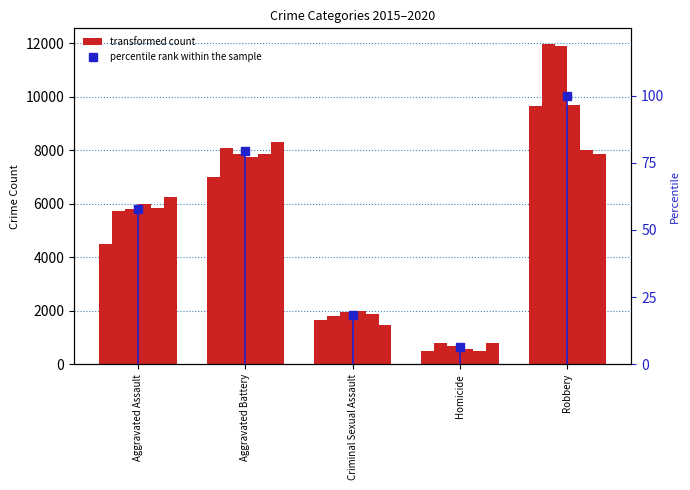

What value does the data have at Aggravated Assault?

57.8